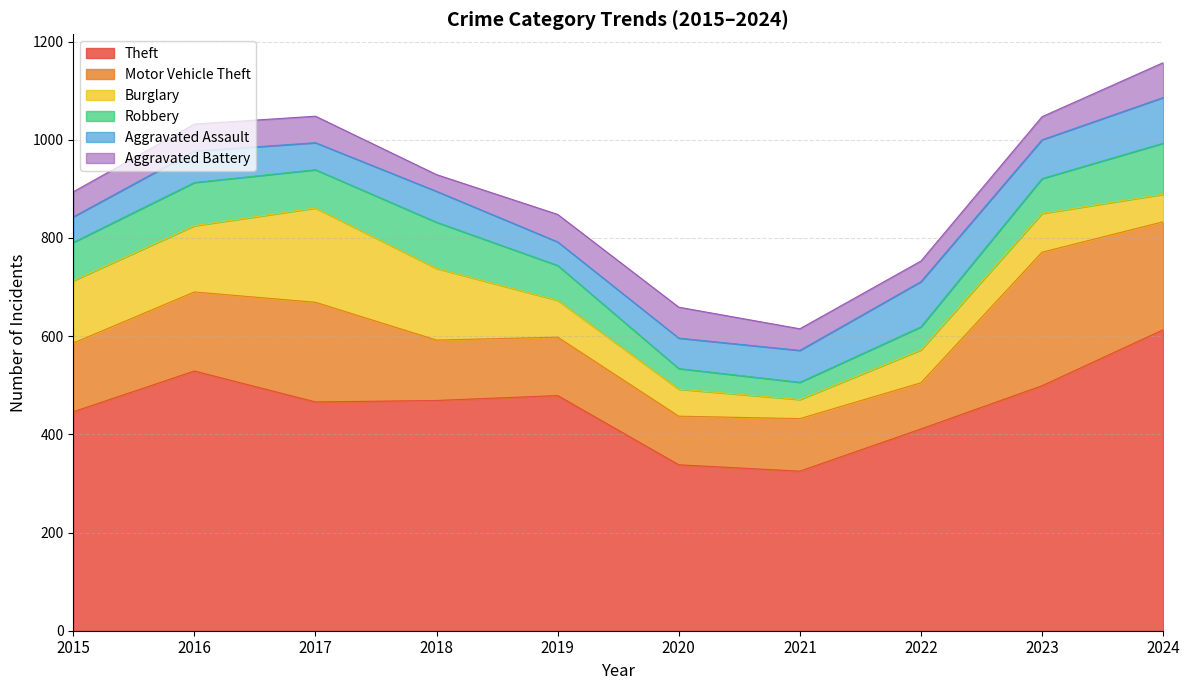

True or false: Theft and Burglary cross at least once.

False